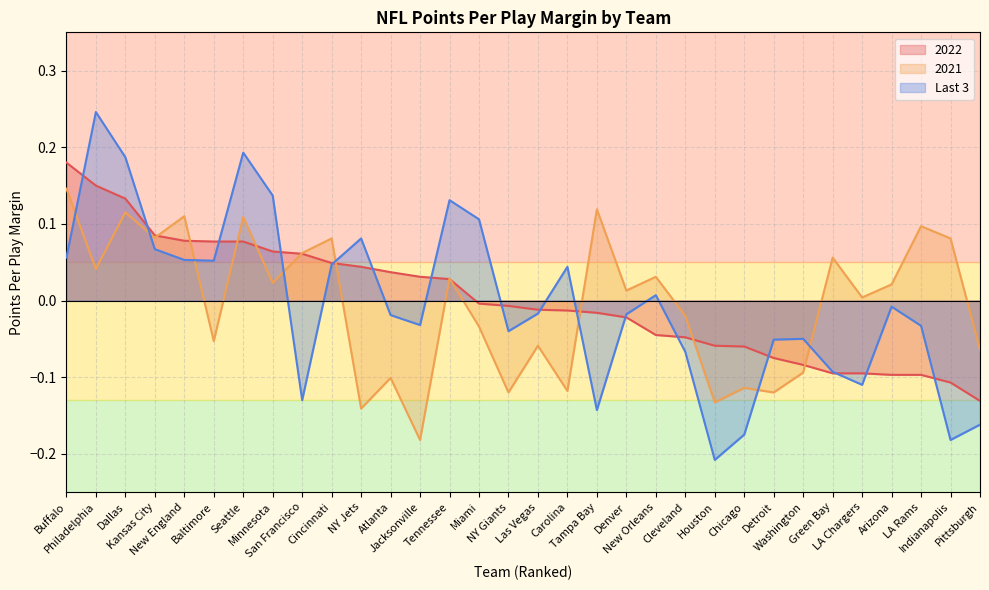

Where does the 2022 series first go above 0?

Buffalo